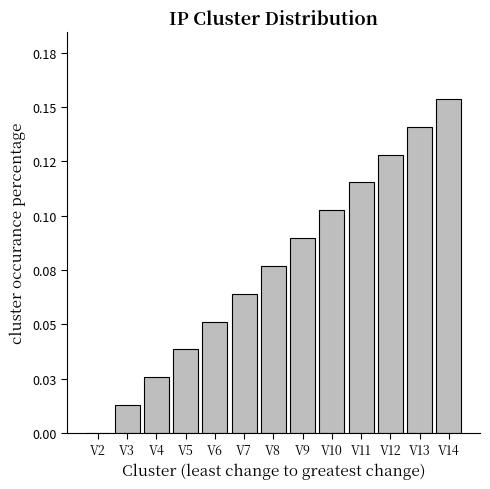

Reading left to right, extract all data points from this chart.

0.0	0.0	0.0	0.0	0.1	0.1	0.1	0.1	0.1	0.1	0.1	0.1	0.2